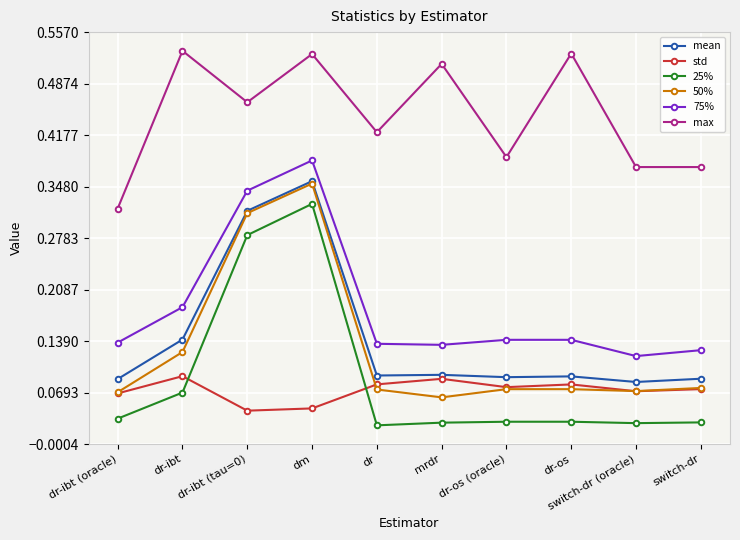

What are all the series names shown in the legend?

mean, std, 25%, 50%, 75%, max